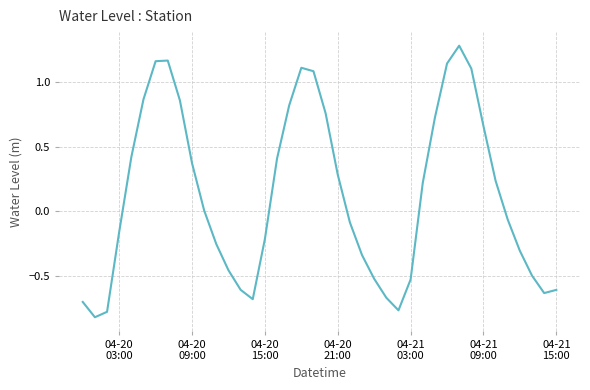

What is the difference between the maximum and minimum values?

2.1